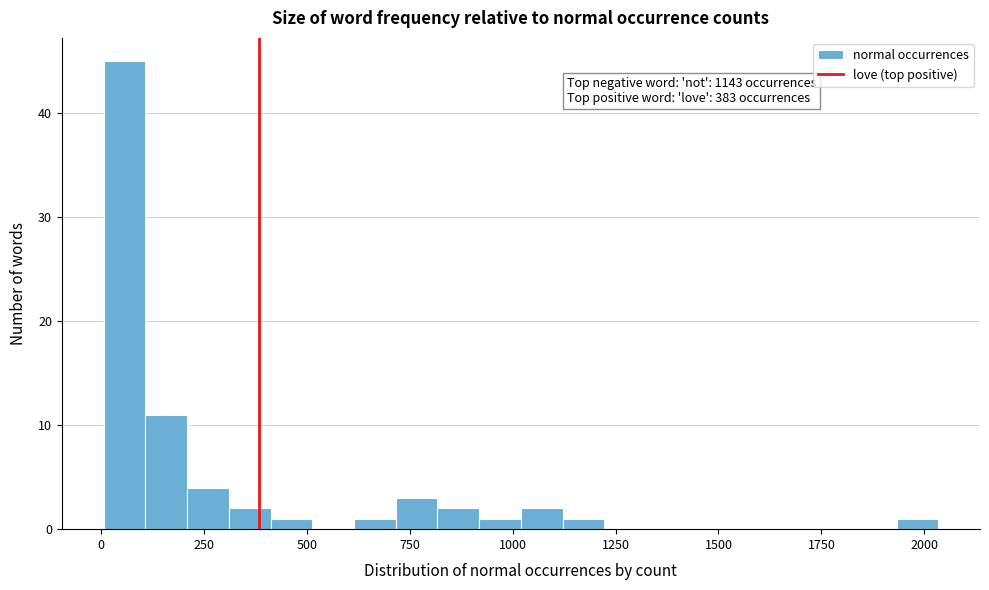

Around what value on the x-axis is the tallest bar? Give the approximate position of its centre, as read against the axis.

50